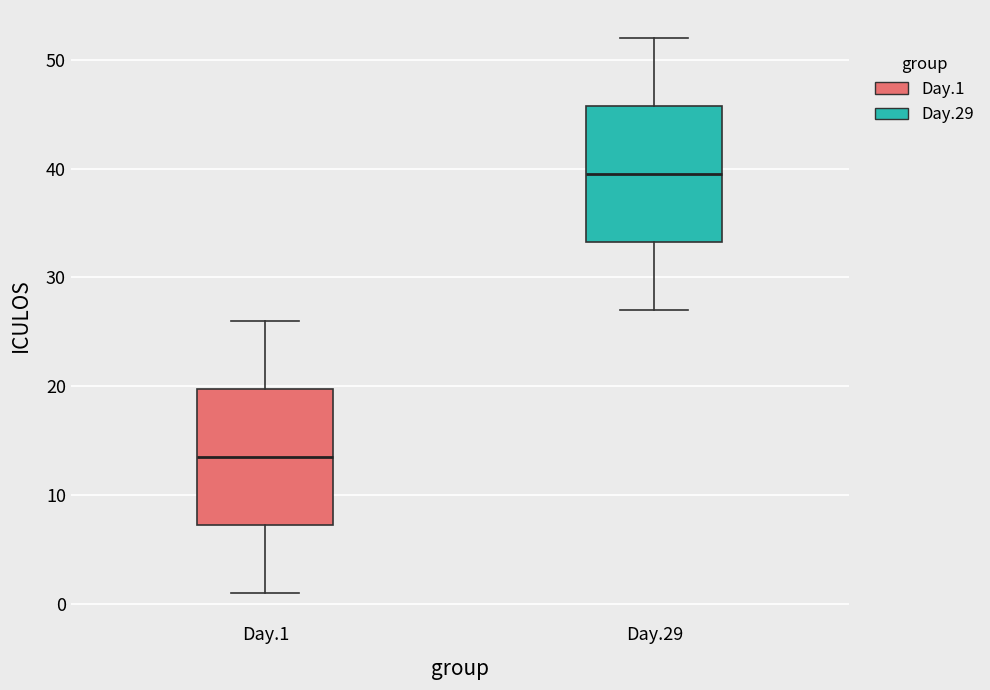

Reading left to right, transcribe this box plot: for each box, give where its median line is, the range the box spans, and where its two whiskers end, as read against the y-axis. The values are not printed on the chart, so give them approximately, as read against the axis.

Day.1: median 14, box 7 to 20, whiskers 1 to 26
Day.29: median 40, box 33 to 46, whiskers 27 to 52